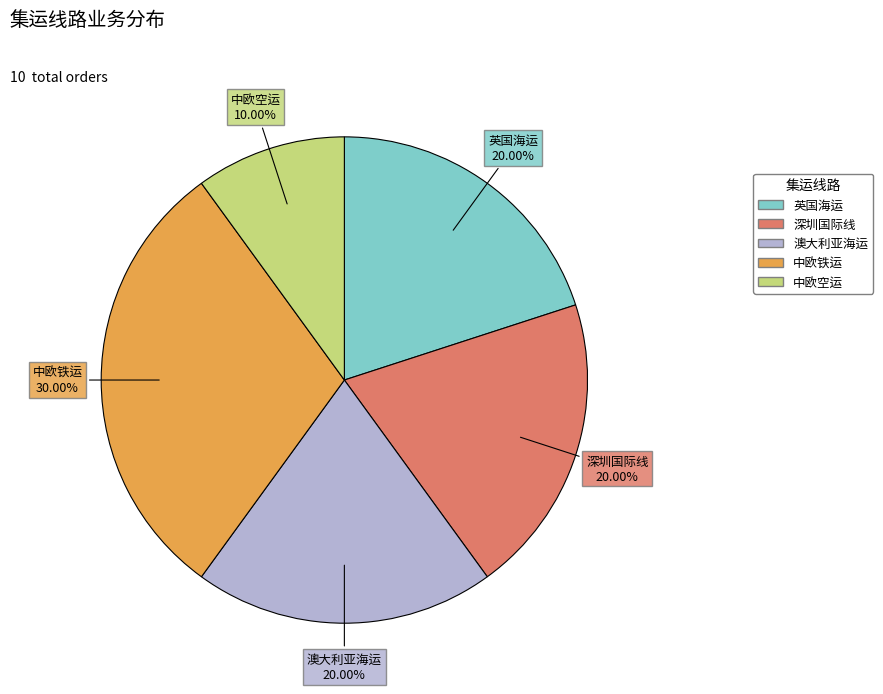

True or false: 中欧铁运 accounts for 30% of the total.

True